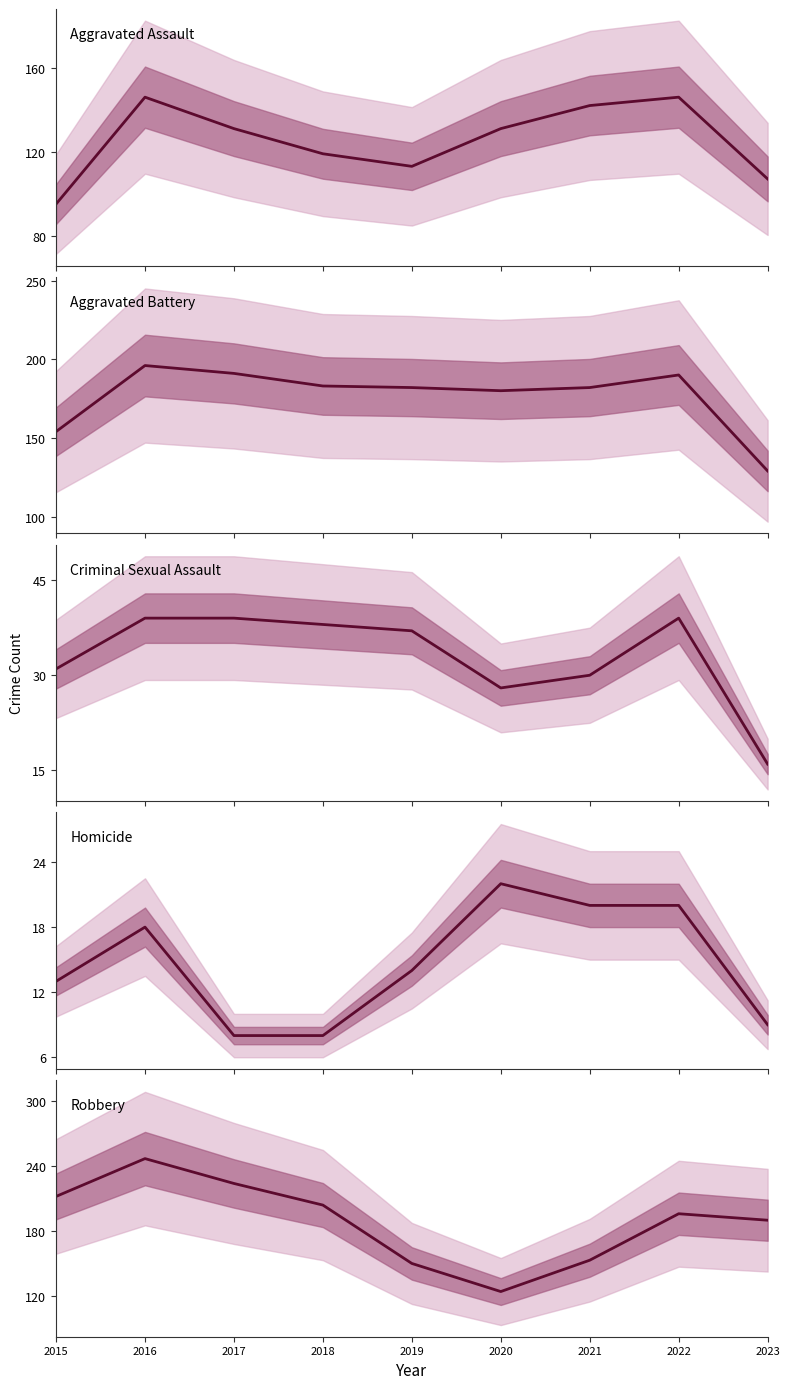

At which category does Homicide reach its first local peak?

2016